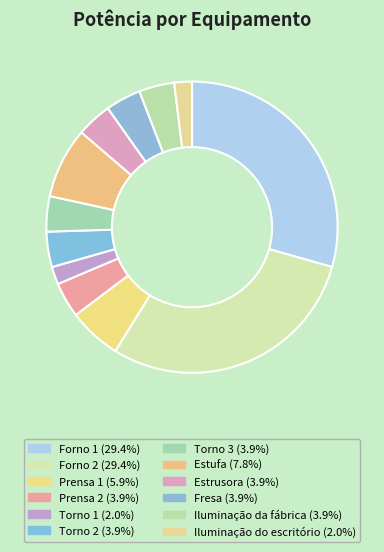

To the nearest percent, what is the difference between the largest and smallest slice percentages?

27%